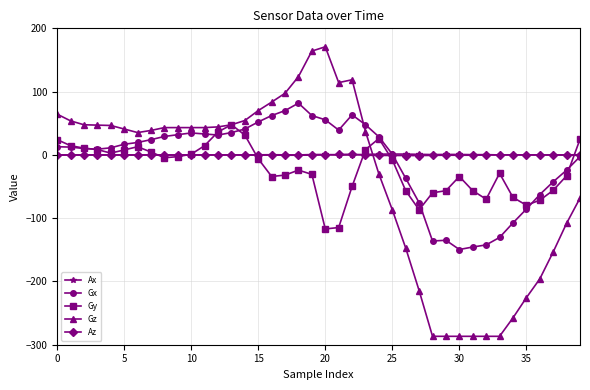

How many negative values does the Gz series have?

16